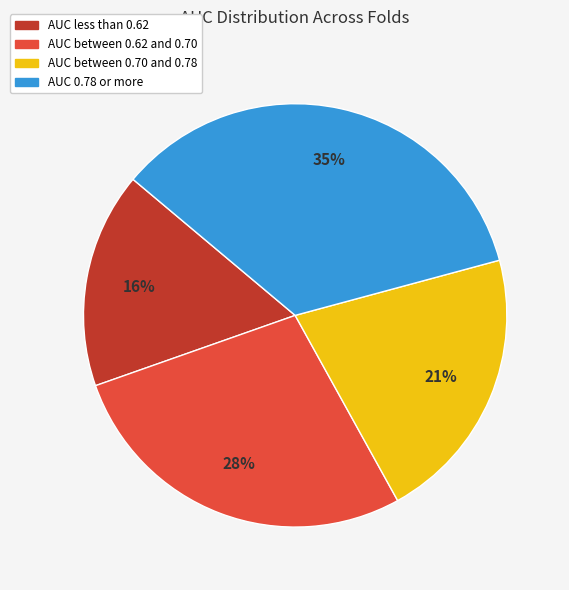

Is AUC 0.78 or more the majority of the pie?

No